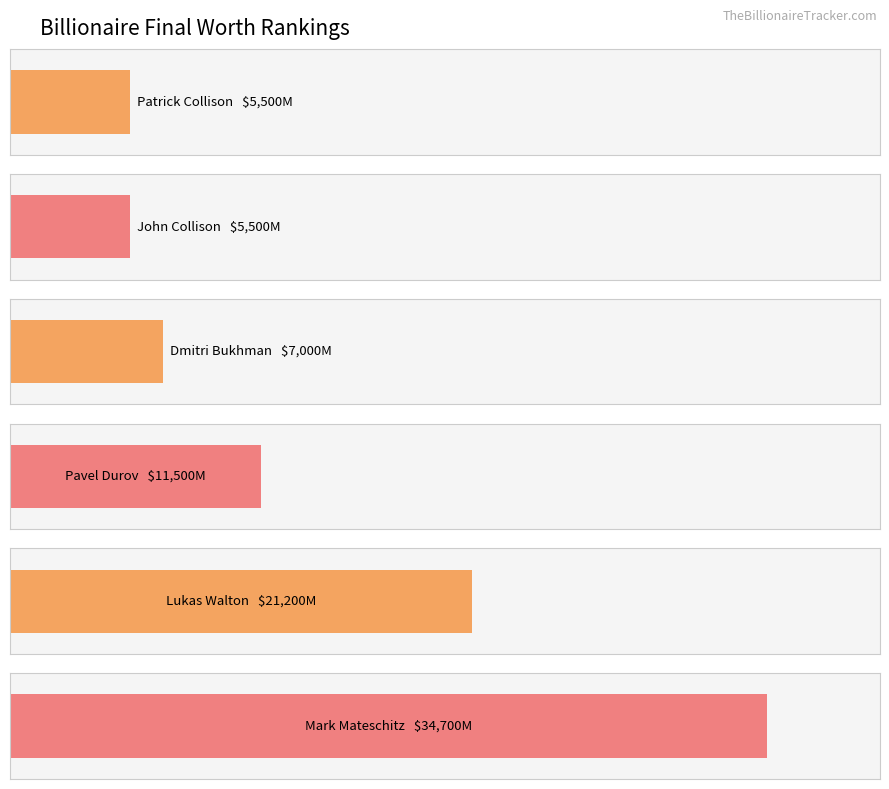

What position from the right is Dmitri Bukhman?

4